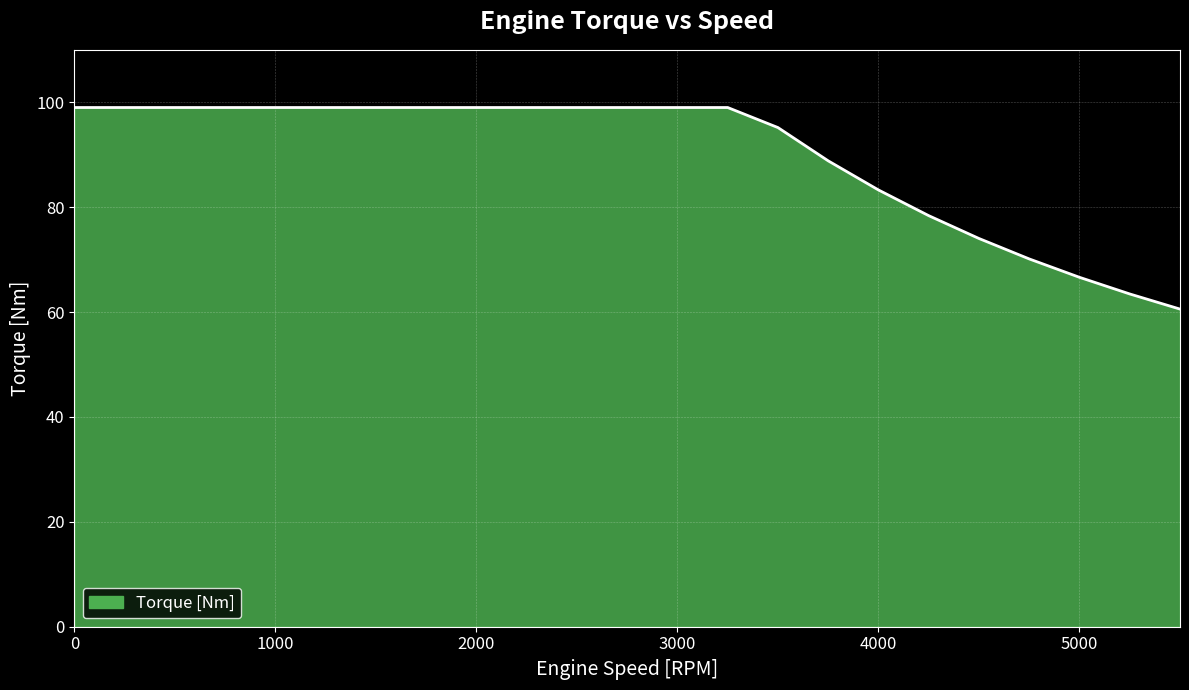

What is the difference between the maximum and minimum values?

38.4